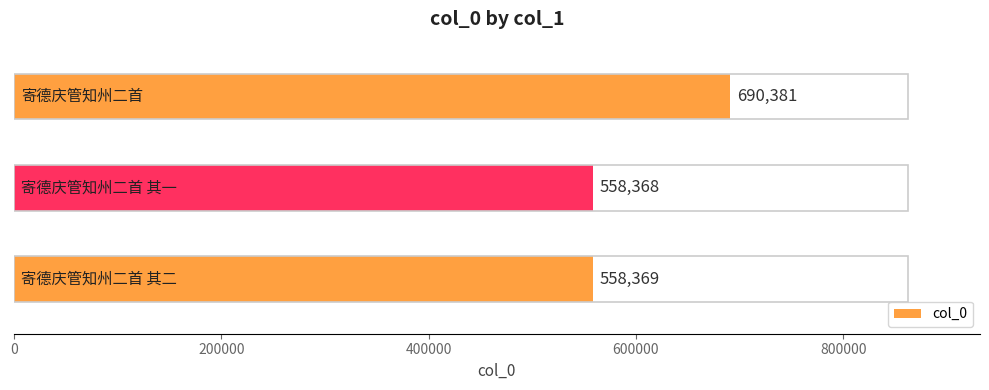

Reading top to bottom, extract all data points from this chart.

690381	558368	558369